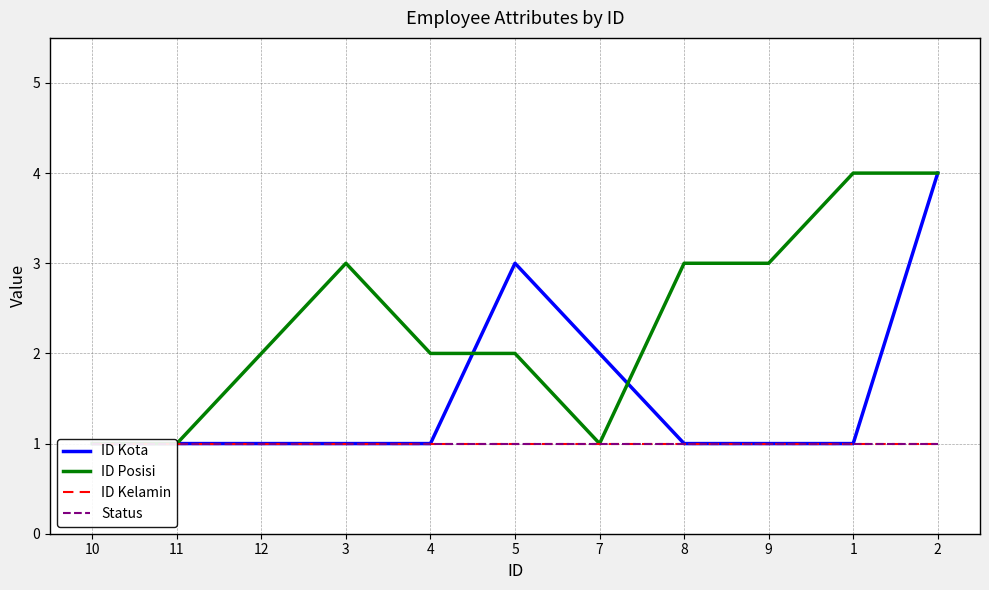

List the labels in order of Status value, largest first.

10, 11, 12, 3, 4, 5, 7, 8, 9, 1, 2